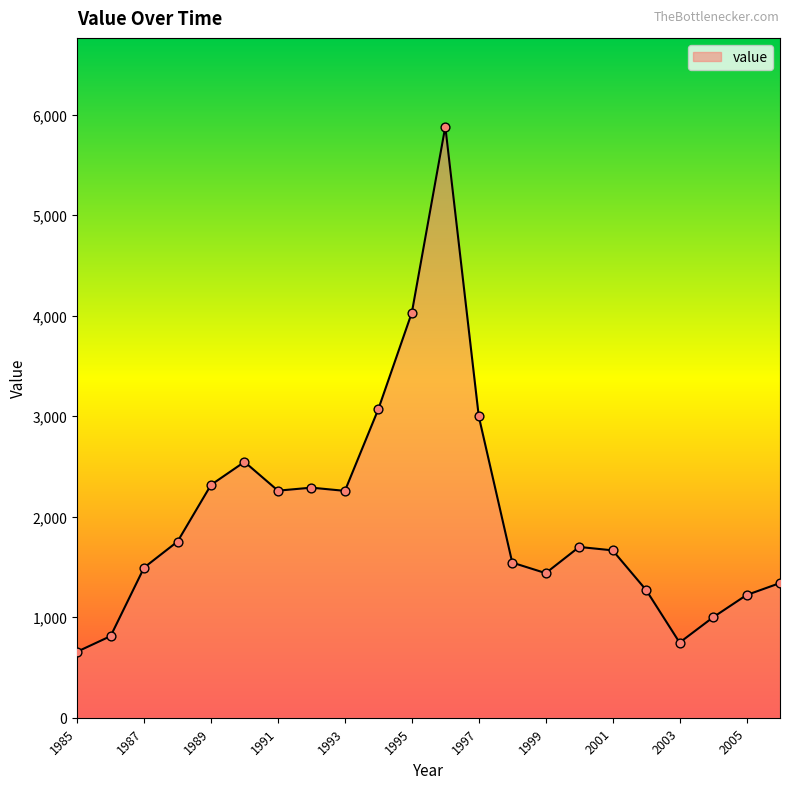

What is the difference between the maximum and minimum values?

5223.9